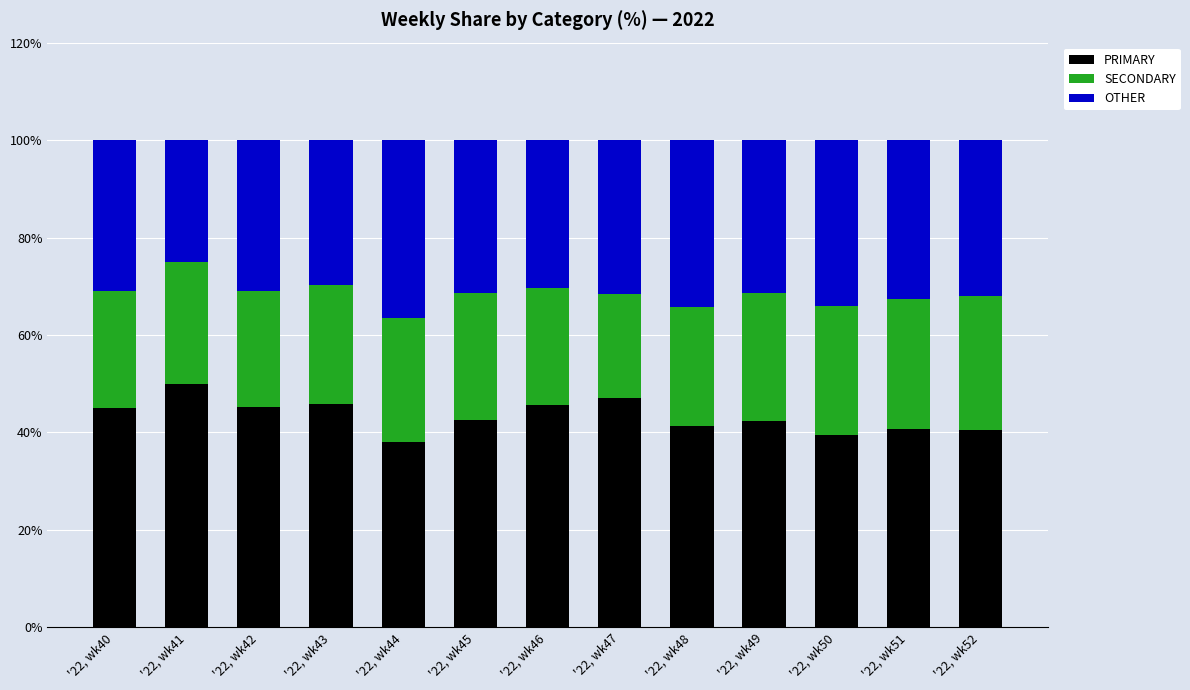

List the labels in order of PRIMARY value, smallest first.

'22, wk44, '22, wk50, '22, wk52, '22, wk51, '22, wk48, '22, wk49, '22, wk45, '22, wk40, '22, wk42, '22, wk46, '22, wk43, '22, wk47, '22, wk41